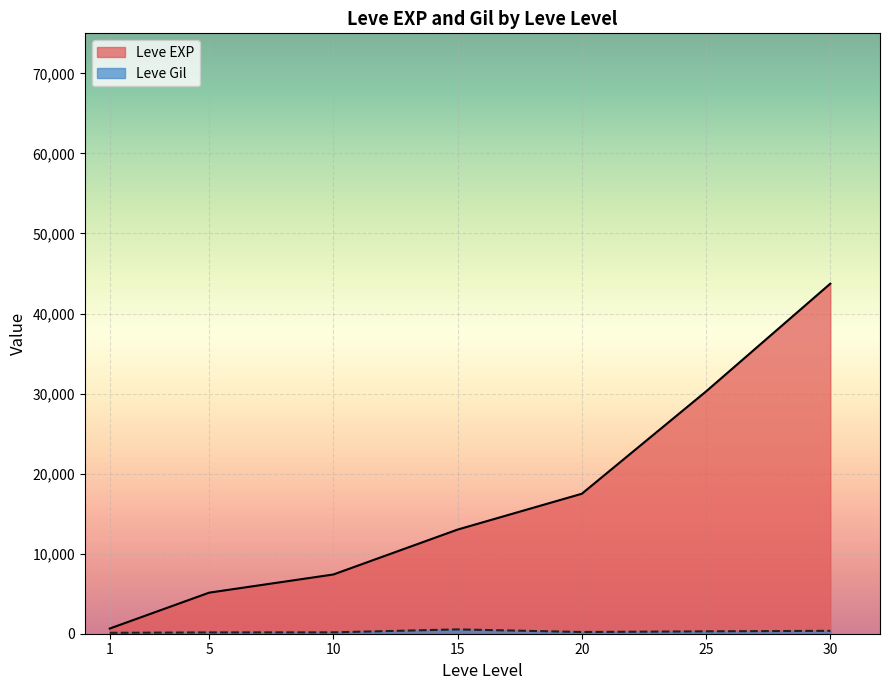

Read the Leve Gil value at 20, to the nearest 10.

230